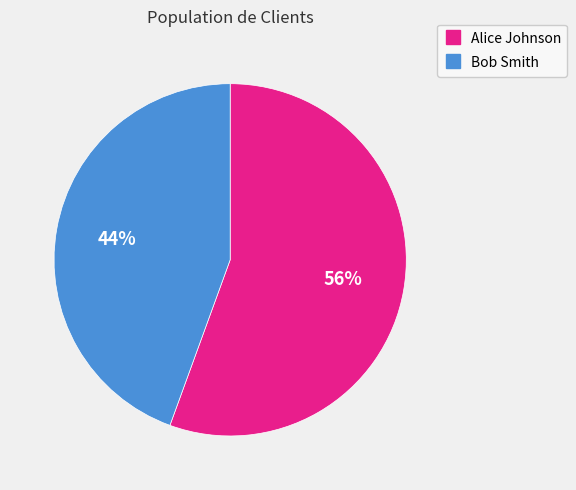

Combined, do Bob Smith and Alice Johnson account for over 50%?

Yes